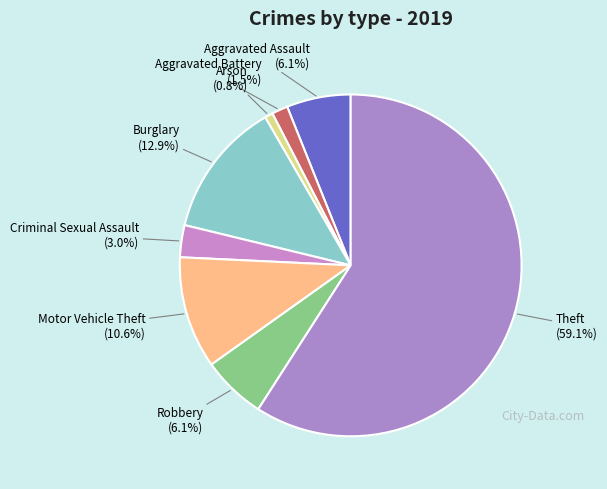

Combined, do Theft and Arson account for over 50%?

Yes